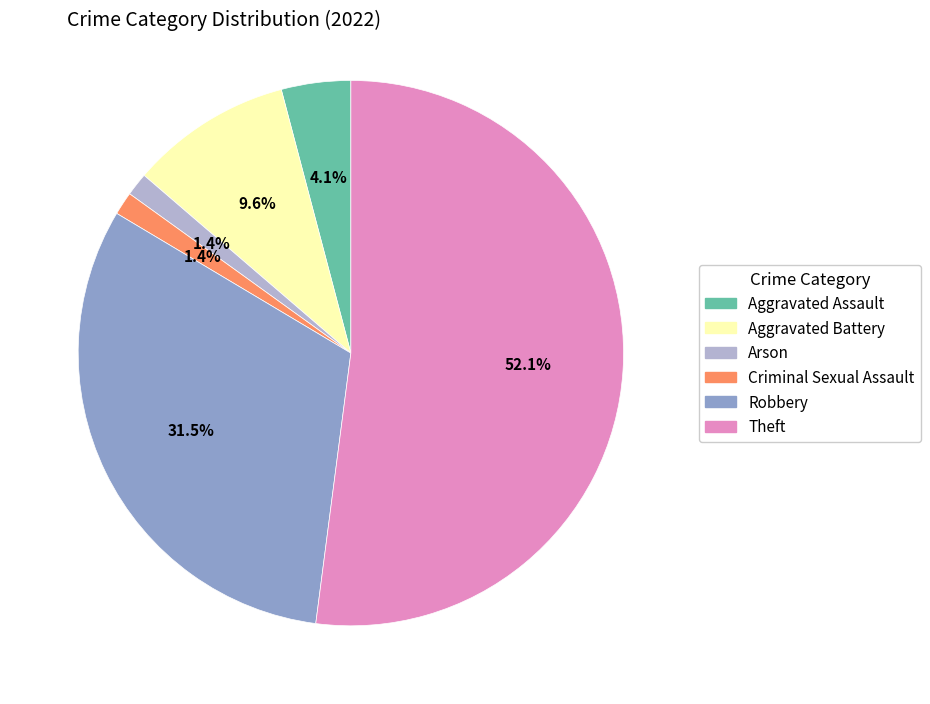

To the nearest percent, what is the average slice percentage?

17%